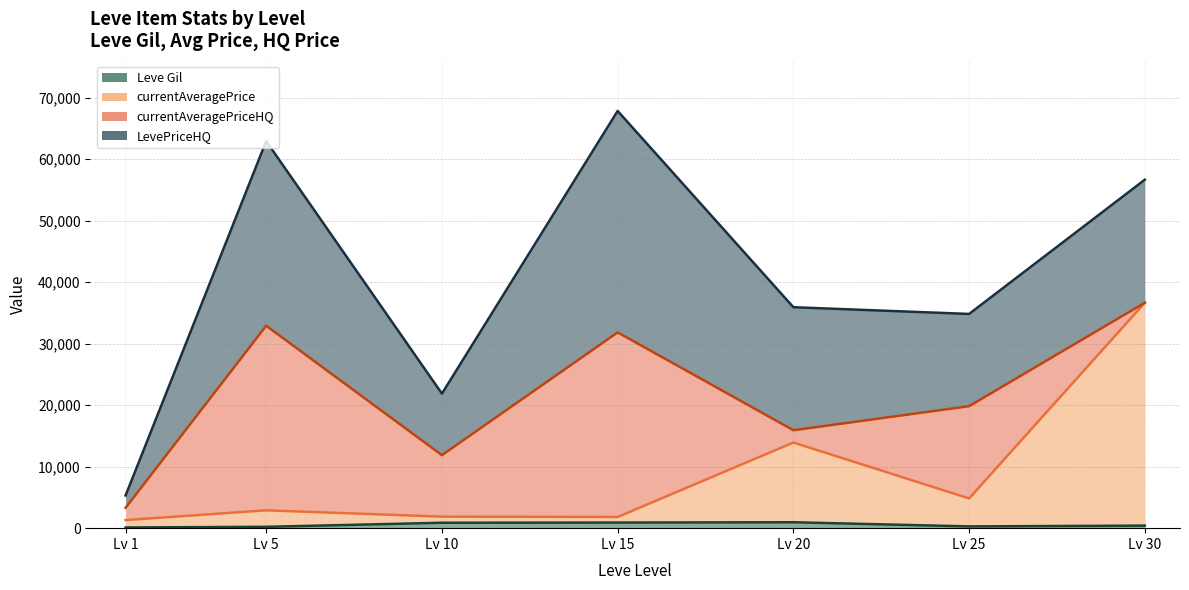

True or false: Leve Gil and currentAveragePrice cross at least once.

False